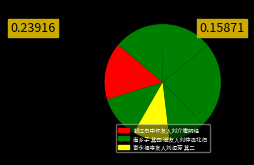

Rank the categories by value from highest to lowest.

南乡子 其四 送友人刘仲泽北归, 钱江舟中怀友人刘介庵明经, 添字昭君怨 友人刘懿庵营虎塘颇胜没后鞠为茂草赋此寄叹, 寄永福寺友人刘润芳, 曲江除夕呈丈人云楼友人刘肖一, 寄永福寺友人刘润芳 其二, 寄永福寺友人刘润芳 其一